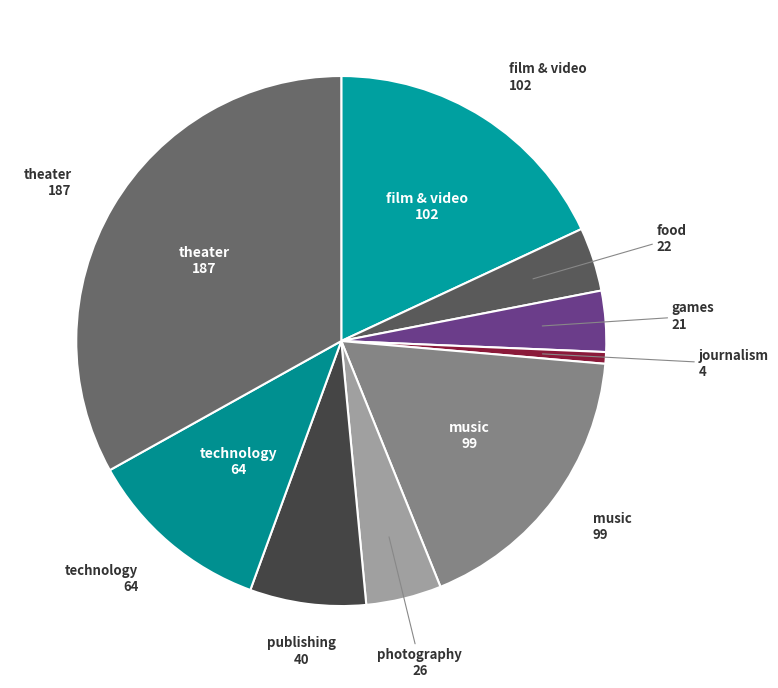

Count the number of slices in the pie.

9